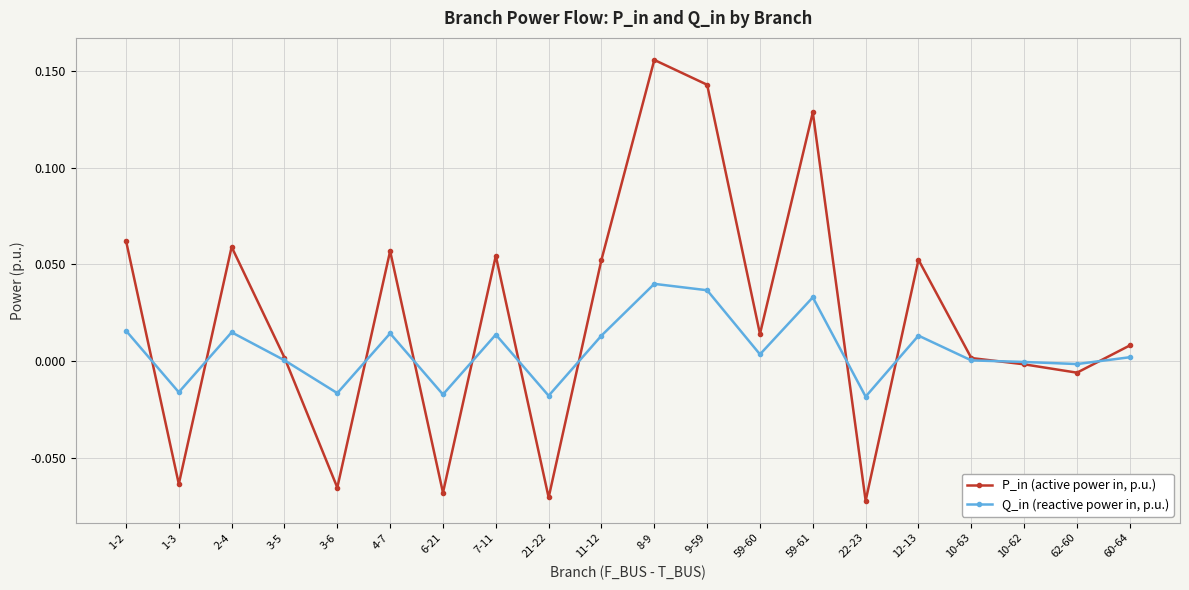

Which series has the largest total across all categories?

P_in (active power in, p.u.)